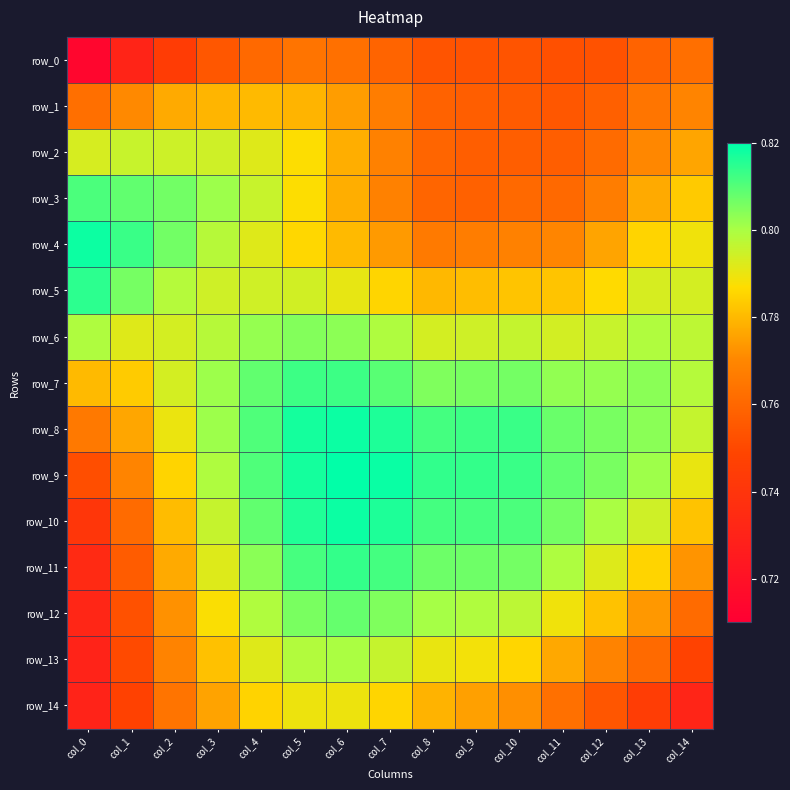

Which series has the widest spread of values?

row_11